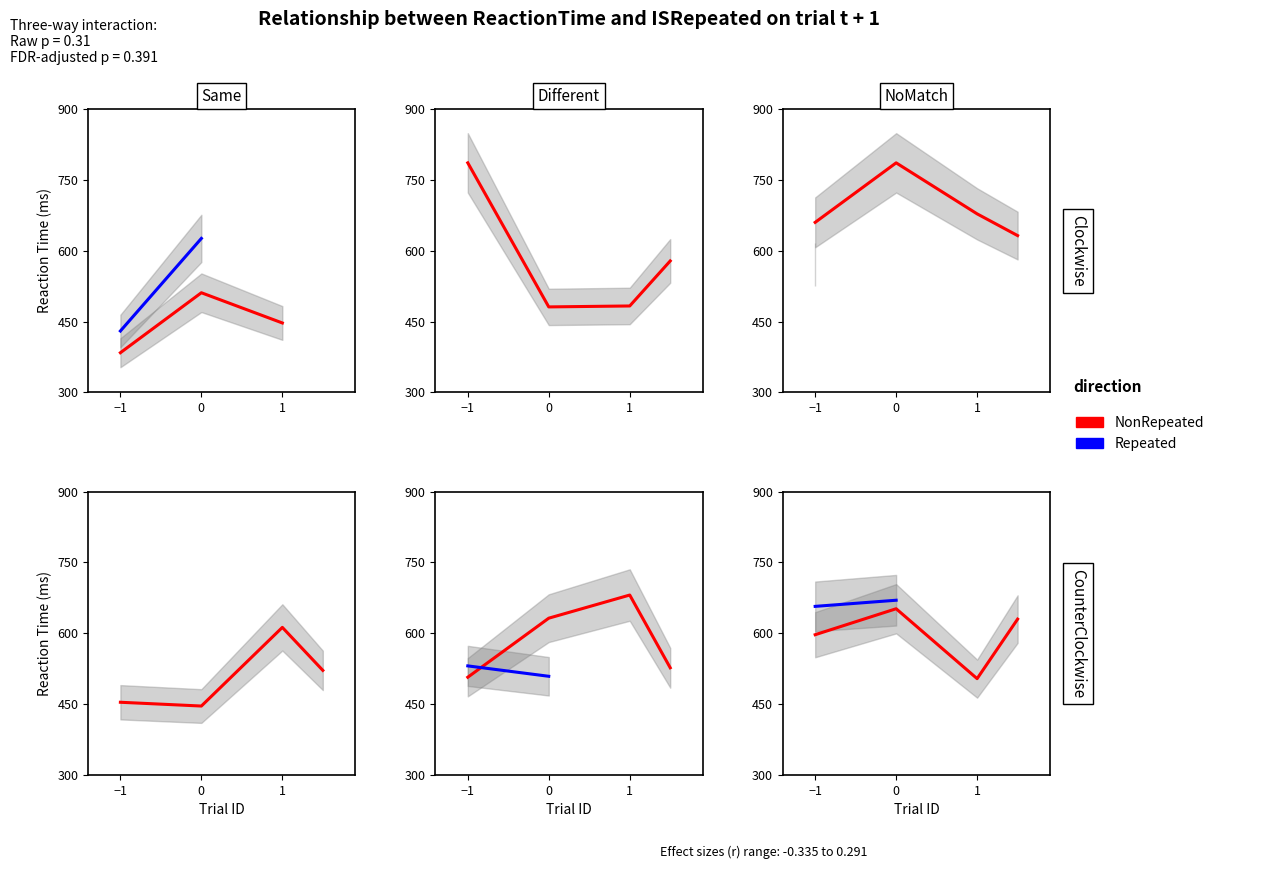

At how many categories does at least one series exceed 557?

3